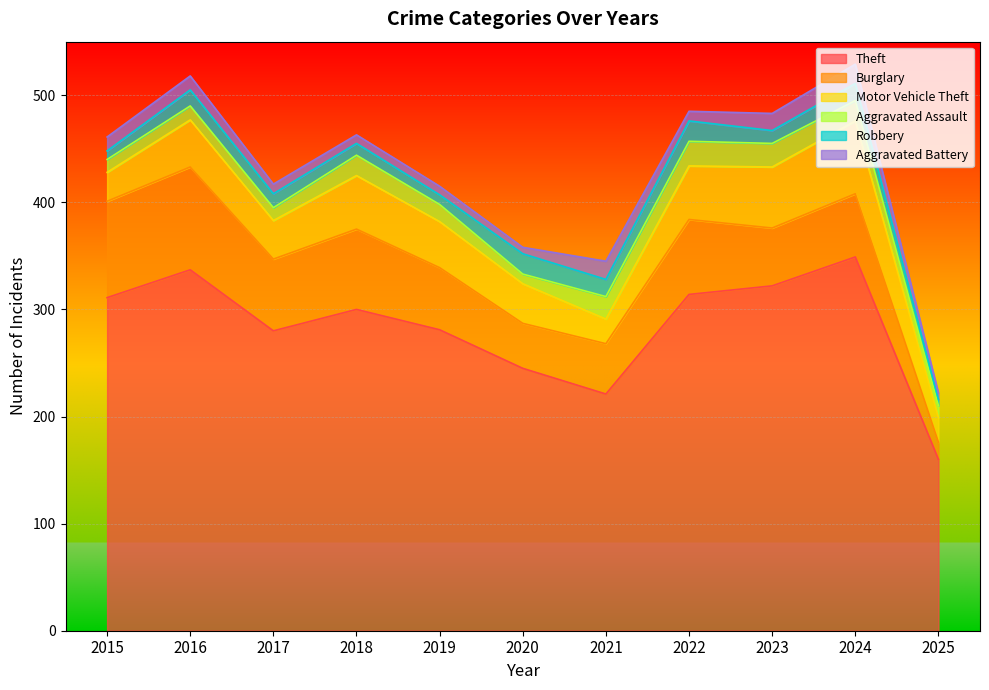

True or false: Theft and Robbery intersect in this chart.

False